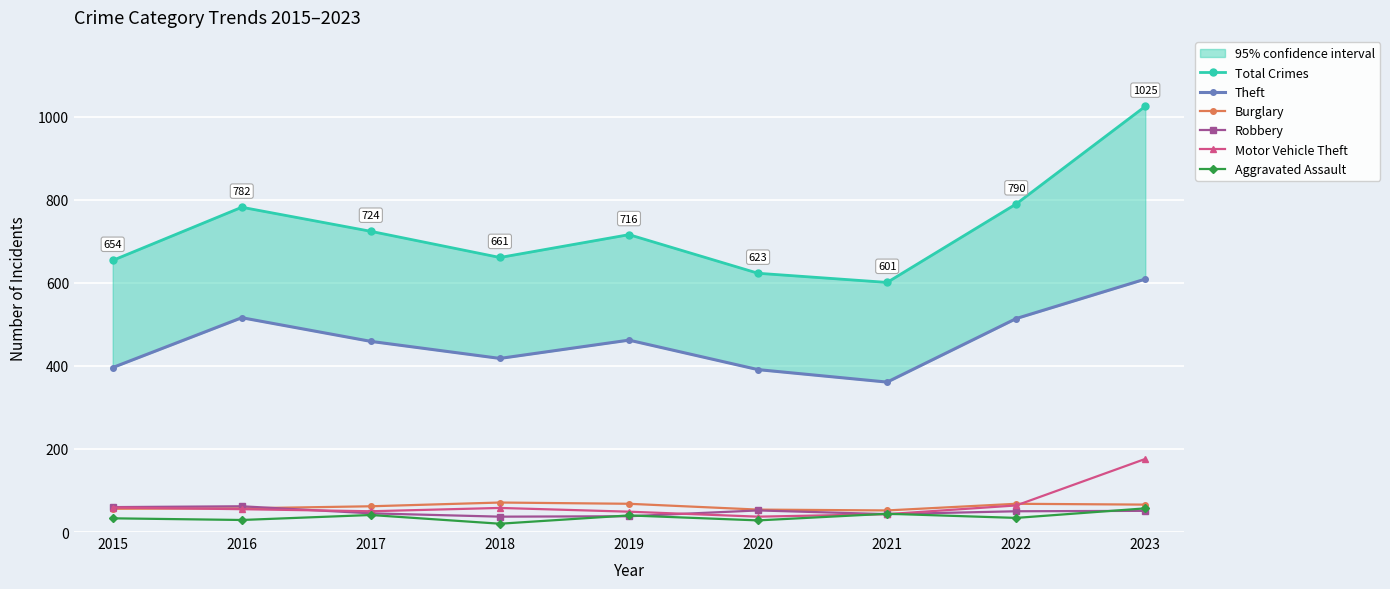

At which category does the chart reach its peak across all series?

2023